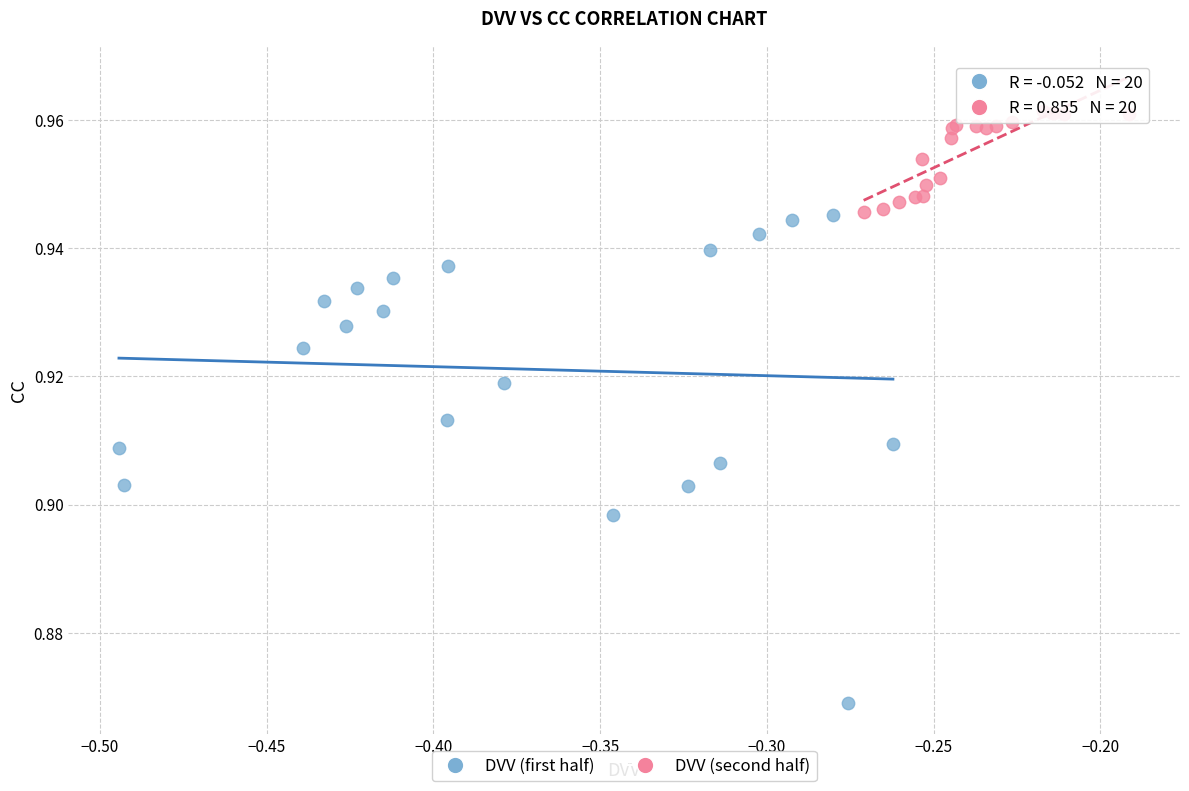

Which series contains the lowest Y value?

DVV (first half)